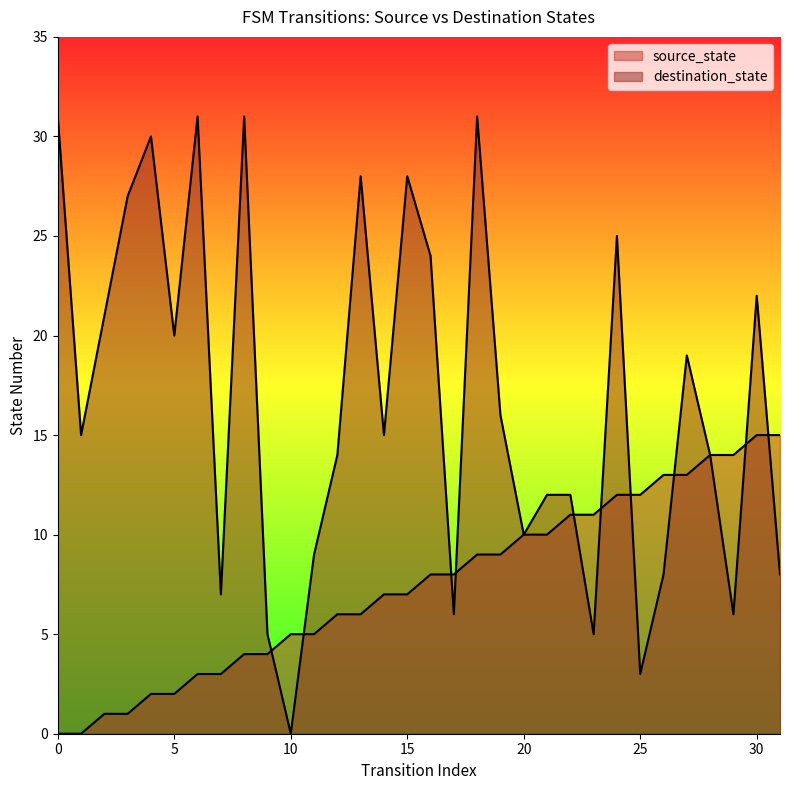

Between 4 and 17, which is larger?

17